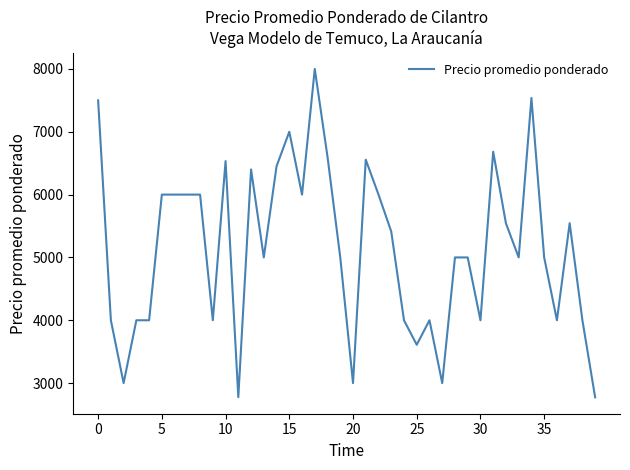

What is the difference between the maximum and minimum values?

5226